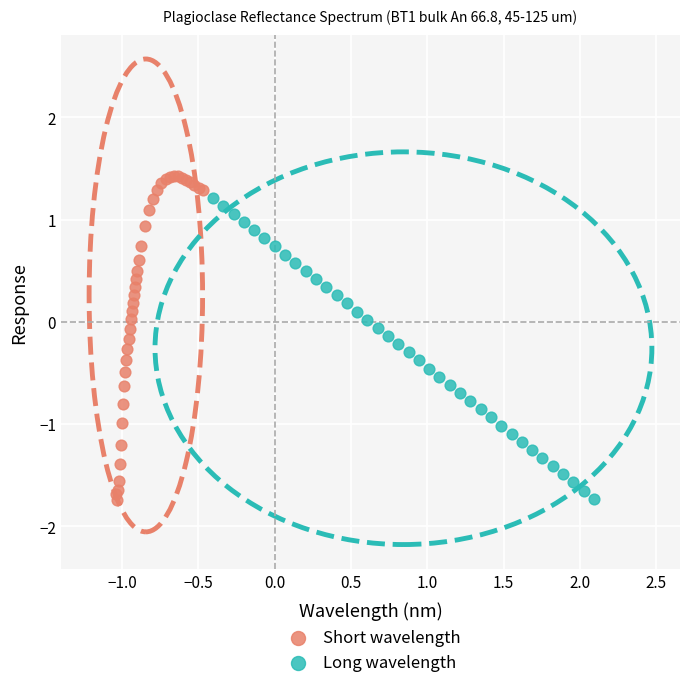

Which series contains the highest Y value?

Short wavelength